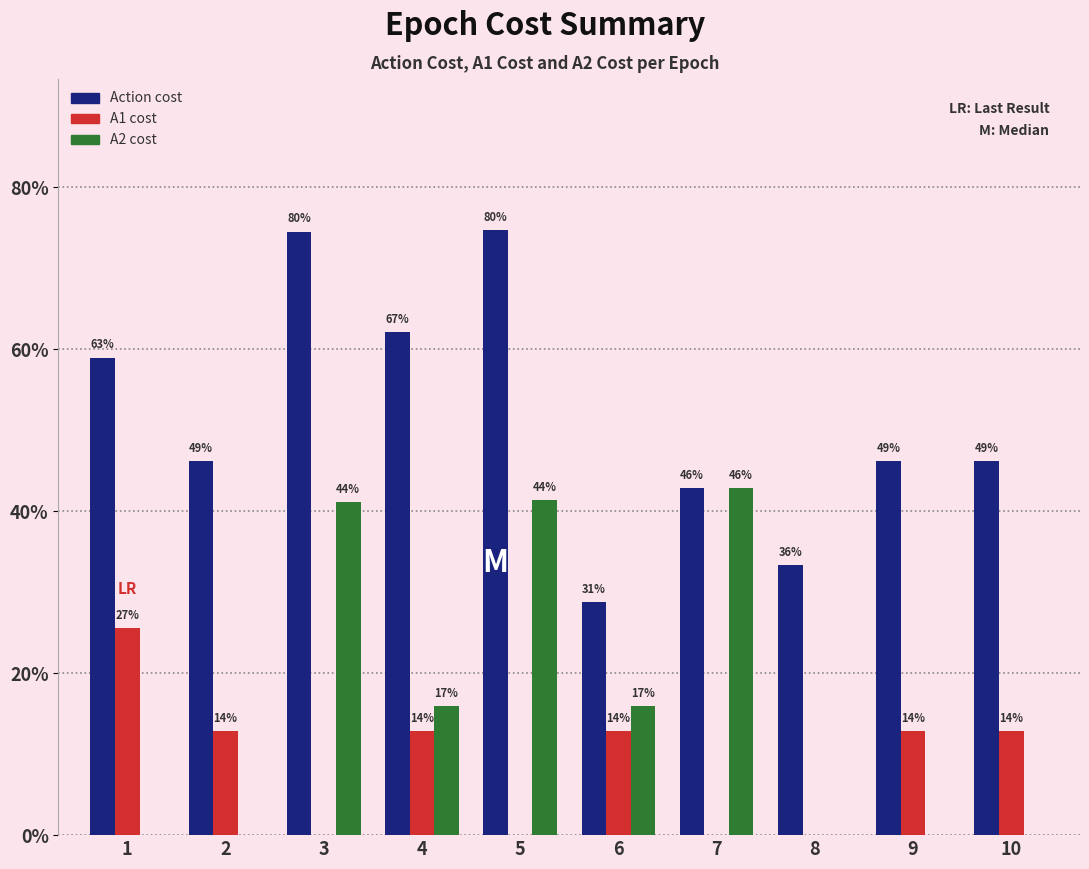

Are the bars grouped side by side (vs. stacked)?

Yes